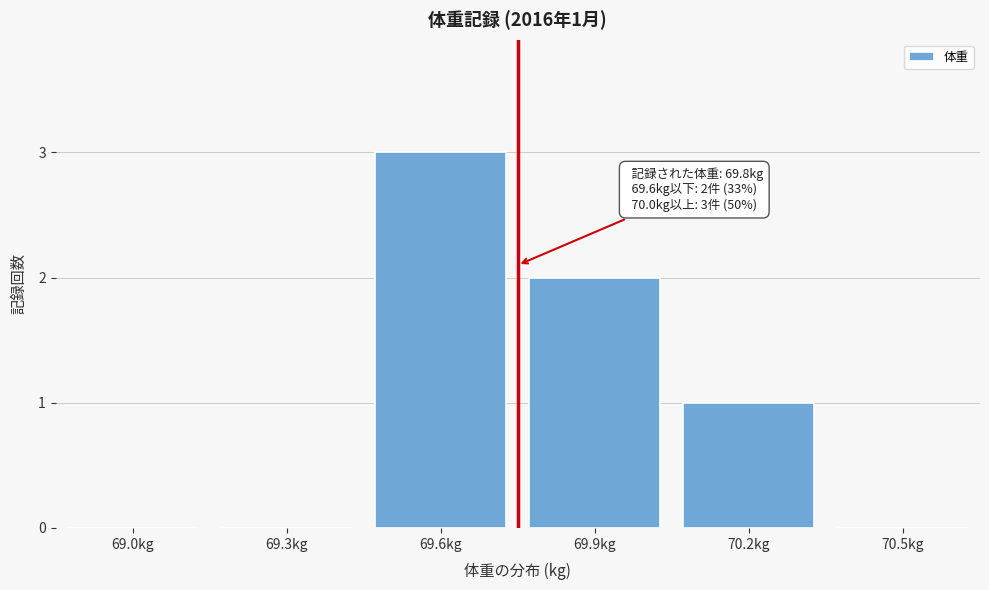

Reading right to left, list all the values displayed in this chart.

70.5kg=0	70.2kg=1	69.9kg=2	69.6kg=3	69.3kg=0	69.0kg=0